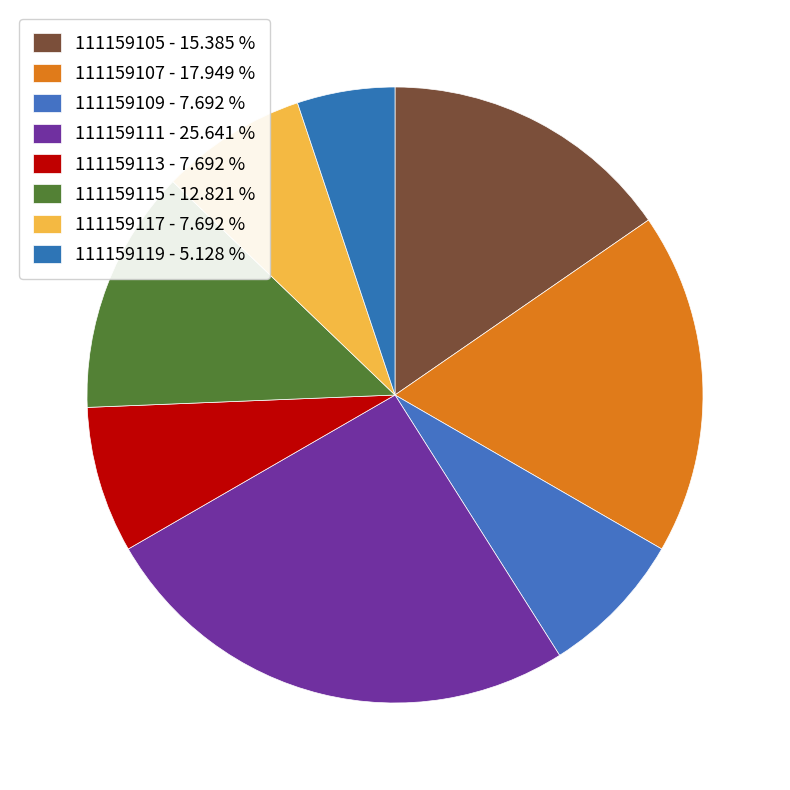

Which category has the biggest portion of the pie?

111159111